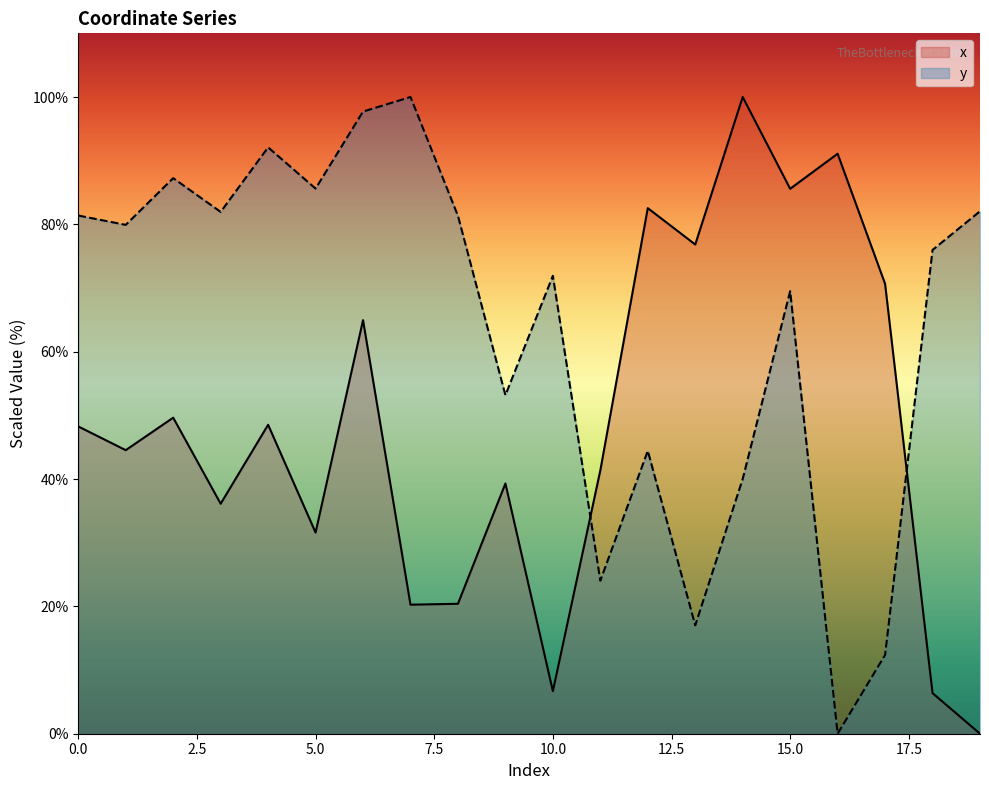

At which label does x reach its peak?

14